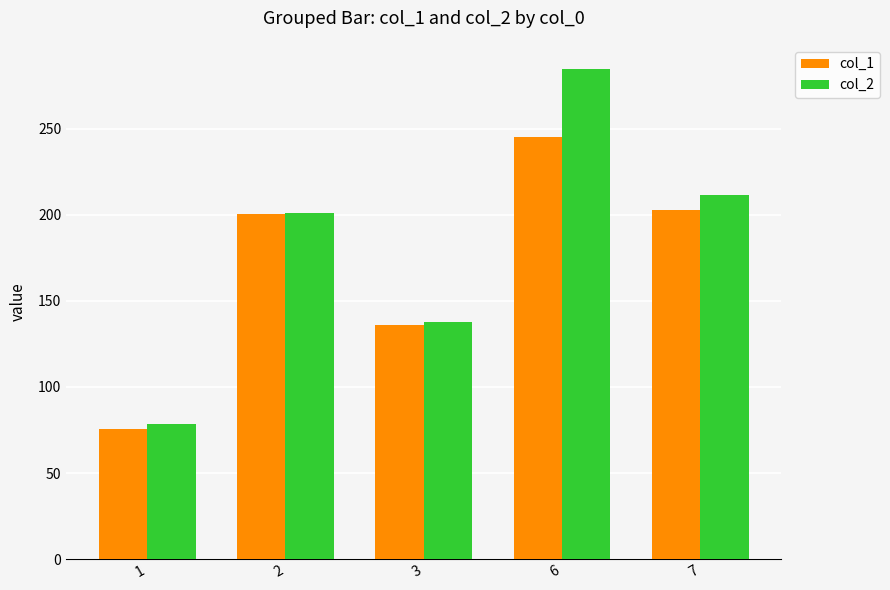

What is the value of the col_2 bar at the 4th from the left?

284.5